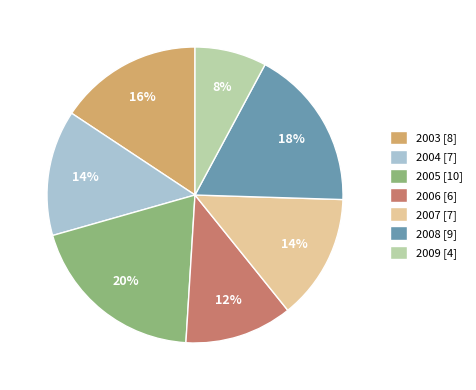

Does any single category account for the majority?

No